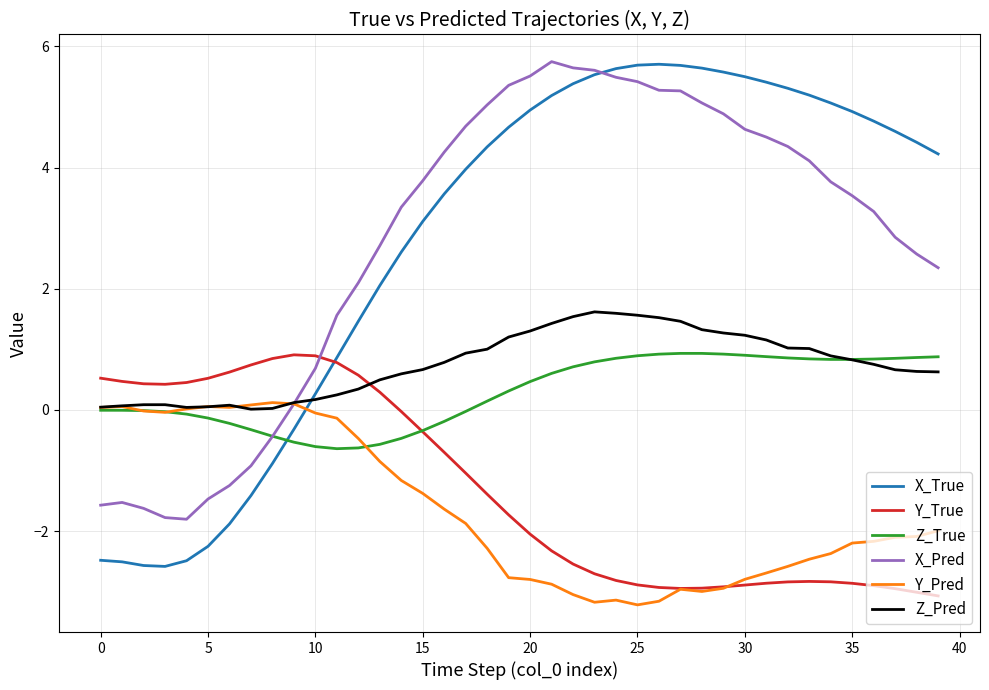

Which series has the widest spread of values?

X_True